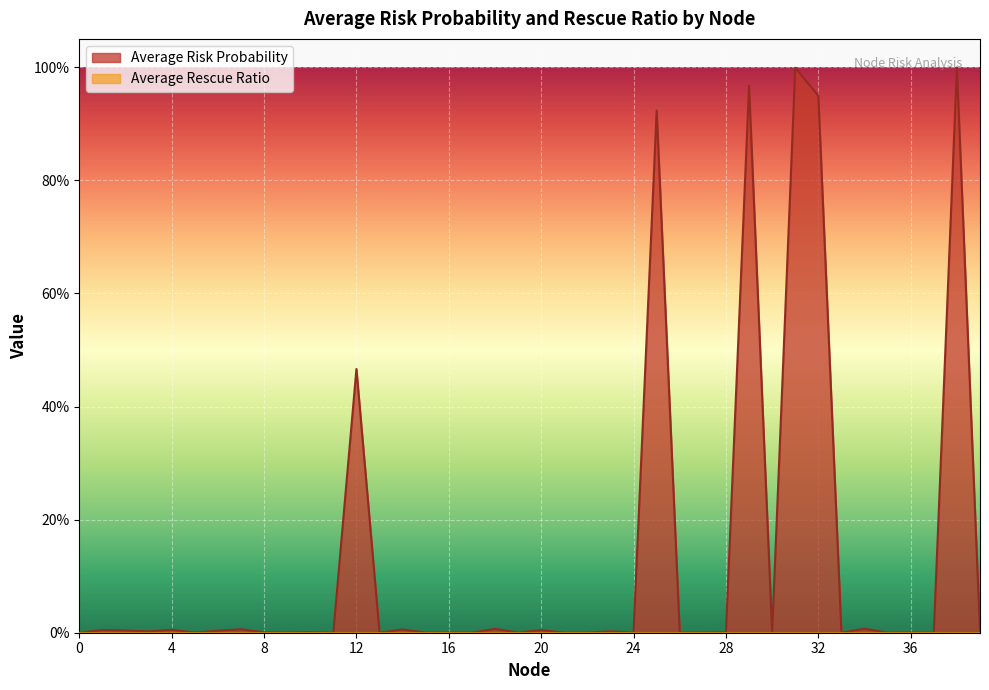

List the labels in order of value, largest first.

38, 31, 29, 32, 25, 12, 34, 18, 7, 14, 4, 1, 20, 2, 6, 3, 23, 10, 8, 28, 19, 5, 39, 9, 24, 30, 36, 17, 26, 27, 16, 15, 13, 35, 21, 22, 33, 11, 37, 0